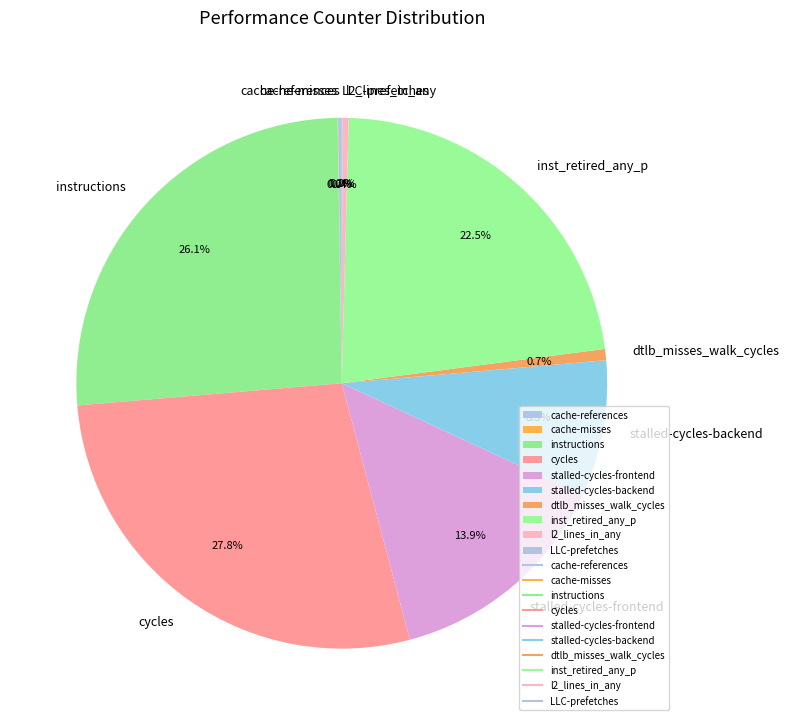

Which has a higher value, instructions or inst_retired_any_p?

instructions